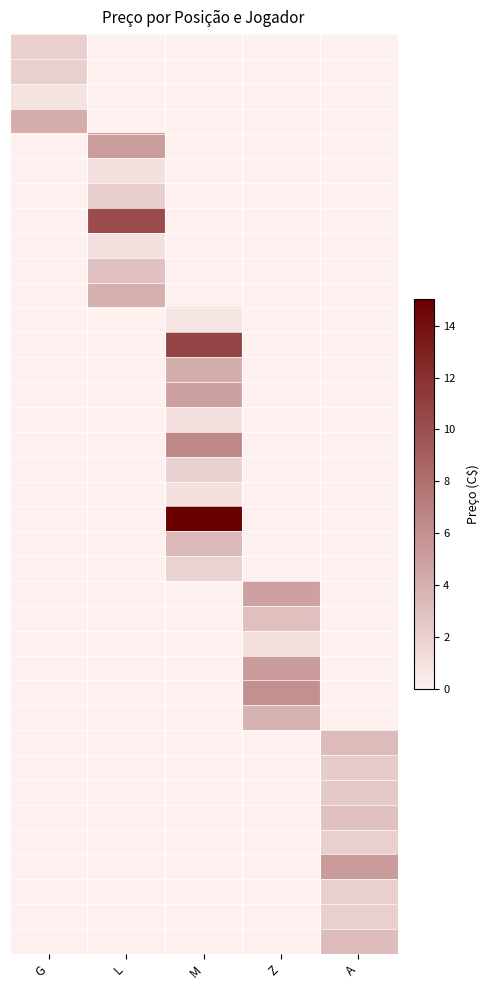

Which has a higher value, A or Z?

A